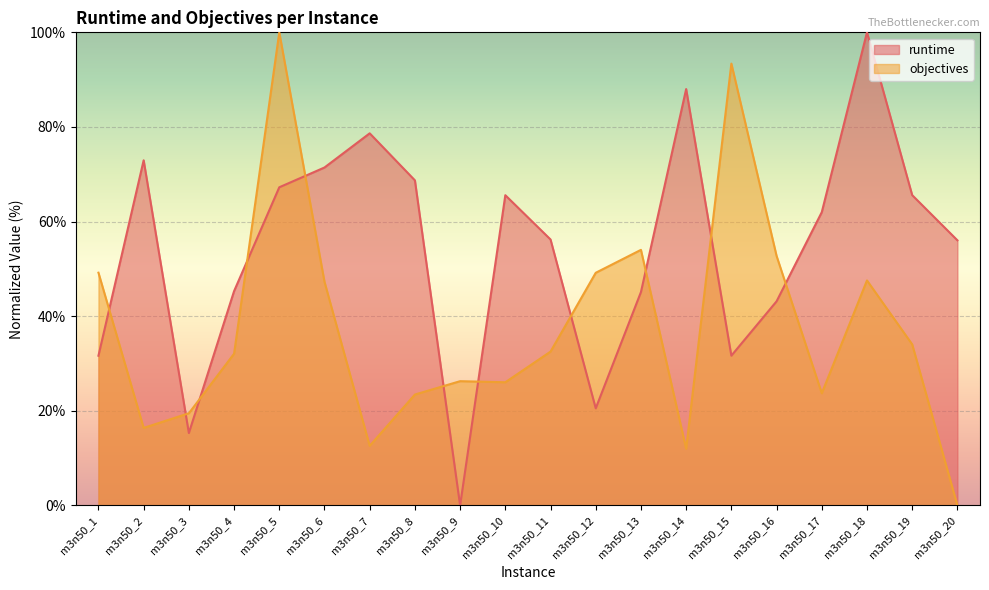

What is the difference between the highest and lowest values at m3n50_13?

8.9